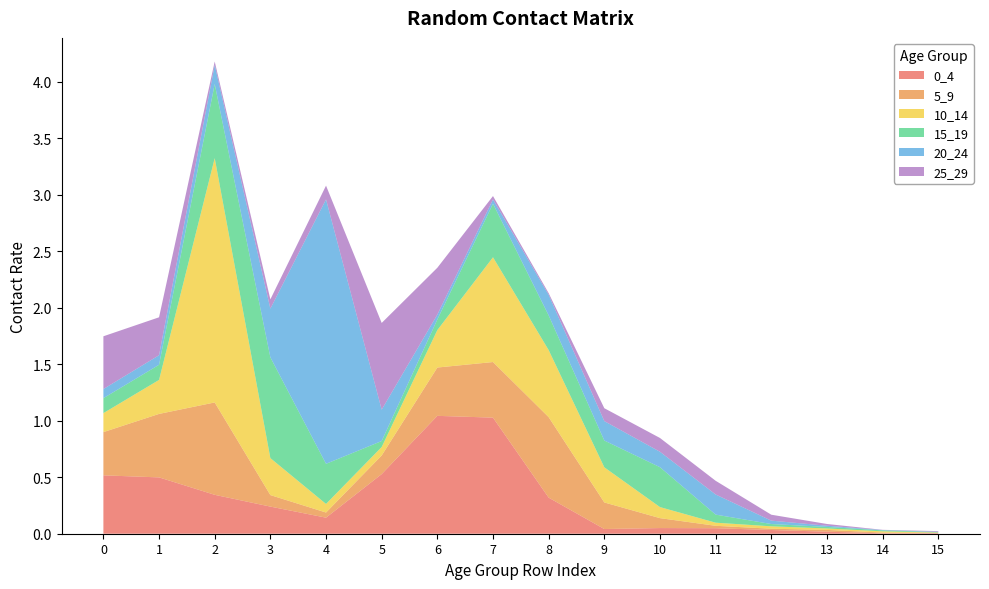

Reading left to right, what are all the values shown in this chart?

0_4: 0=0.5	1=0.5	2=0.3	3=0.2	4=0.1	5=0.5	6=1.0	7=1.0	8=0.3	9=0.0	10=0.1	11=0.0	12=0.0	13=0.0	14=0.0	15=0.0
5_9: 0=0.4	1=0.6	2=0.8	3=0.1	4=0.0	5=0.2	6=0.4	7=0.5	8=0.7	9=0.2	10=0.1	11=0.0	12=0.0	13=0.0	14=0.0	15=0.0
10_14: 0=0.2	1=0.3	2=2.2	3=0.3	4=0.1	5=0.1	6=0.3	7=0.9	8=0.6	9=0.3	10=0.1	11=0.0	12=0.0	13=0.0	14=0.0	15=0.0
15_19: 0=0.1	1=0.1	2=0.7	3=0.9	4=0.4	5=0.1	6=0.1	7=0.5	8=0.3	9=0.2	10=0.4	11=0.1	12=0.0	13=0.0	14=0.0	15=0.0
20_24: 0=0.1	1=0.1	2=0.2	3=0.4	4=2.3	5=0.3	6=0.0	7=0.0	8=0.2	9=0.2	10=0.1	11=0.2	12=0.0	13=0.0	14=0.0	15=0.0
25_29: 0=0.5	1=0.3	2=0.0	3=0.1	4=0.1	5=0.8	6=0.4	7=0.0	8=0.0	9=0.1	10=0.1	11=0.1	12=0.1	13=0.0	14=0.0	15=0.0